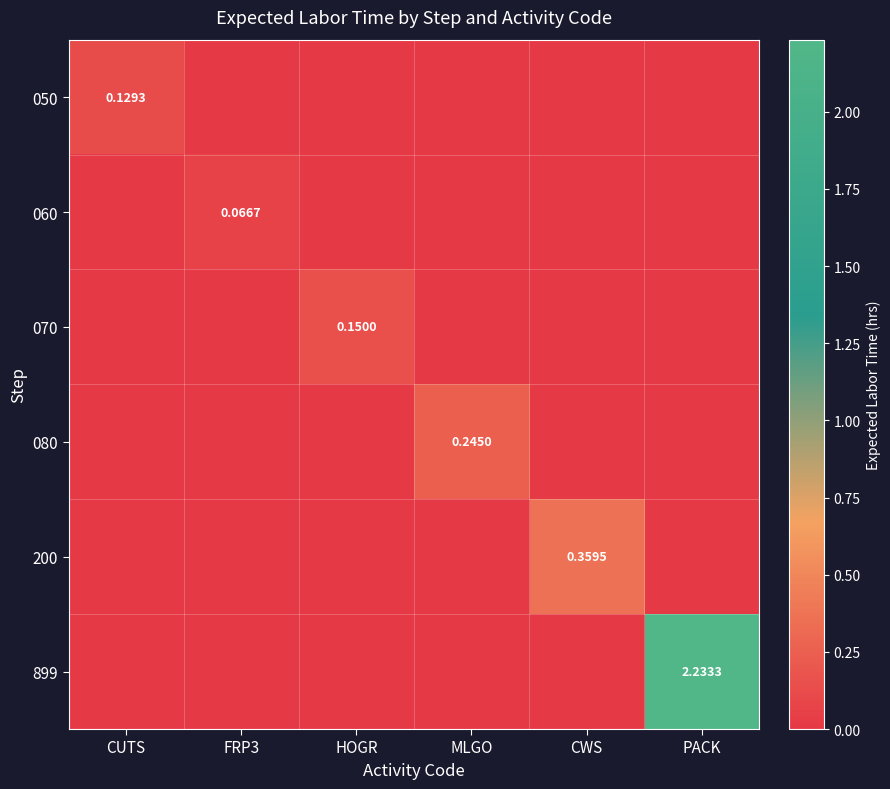

Which category has the highest value across all series?

PACK